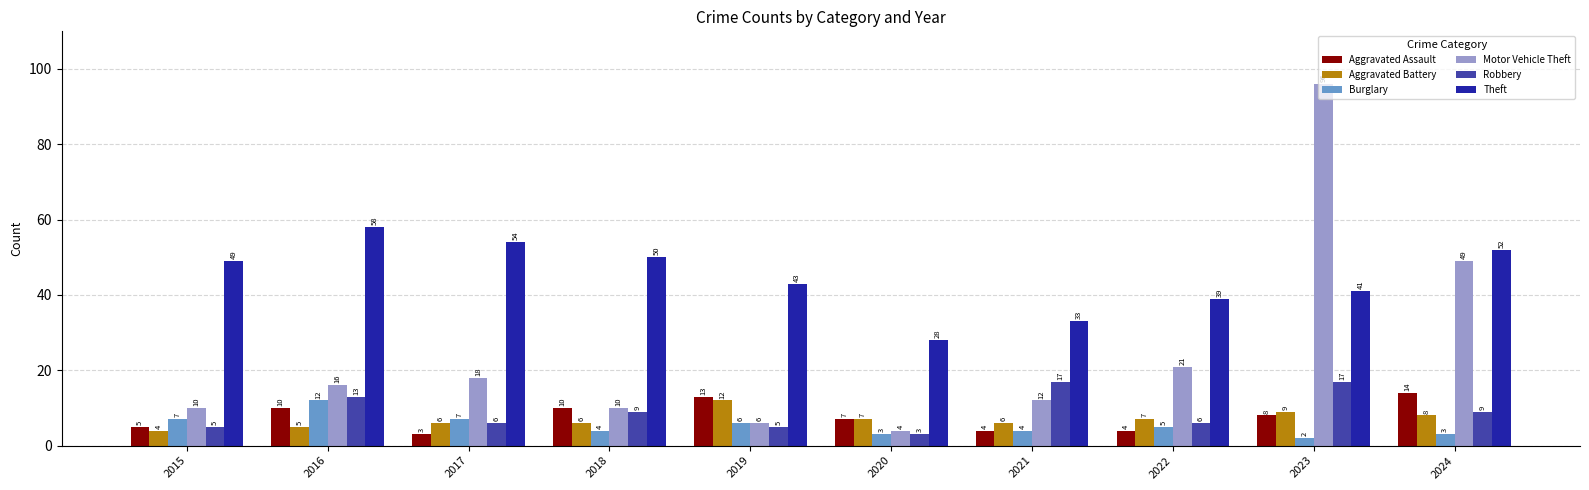

Reading right to left, transcribe all the data shown in this chart.

Aggravated Assault: 14	8	4	4	7	13	10	3	10	5
Aggravated Battery: 8	9	7	6	7	12	6	6	5	4
Burglary: 3	2	5	4	3	6	4	7	12	7
Motor Vehicle Theft: 49	96	21	12	4	6	10	18	16	10
Robbery: 9	17	6	17	3	5	9	6	13	5
Theft: 52	41	39	33	28	43	50	54	58	49